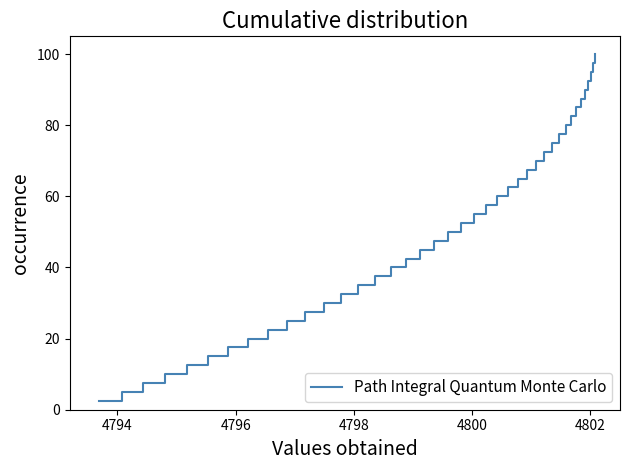

What is the smallest value displayed?

2.5